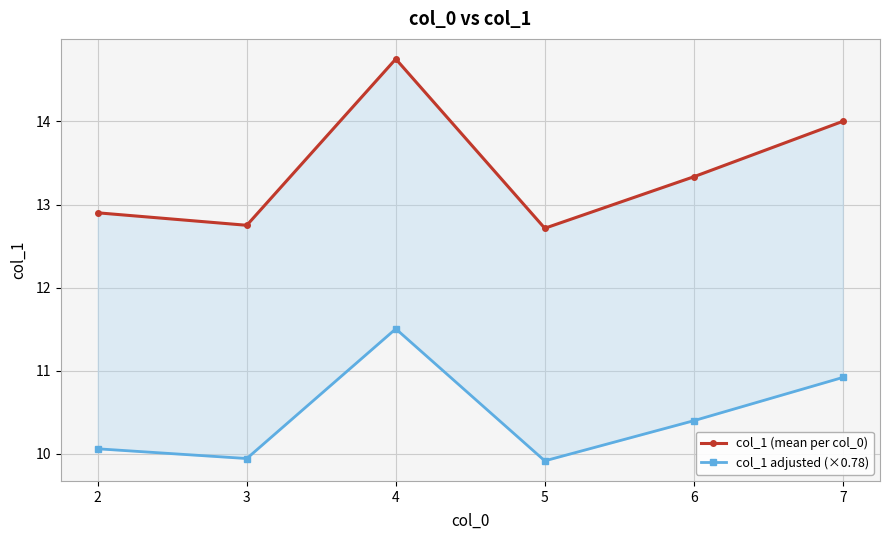

True or false: col_1 (mean per col_0) has a value of 14.0 at 7.

True